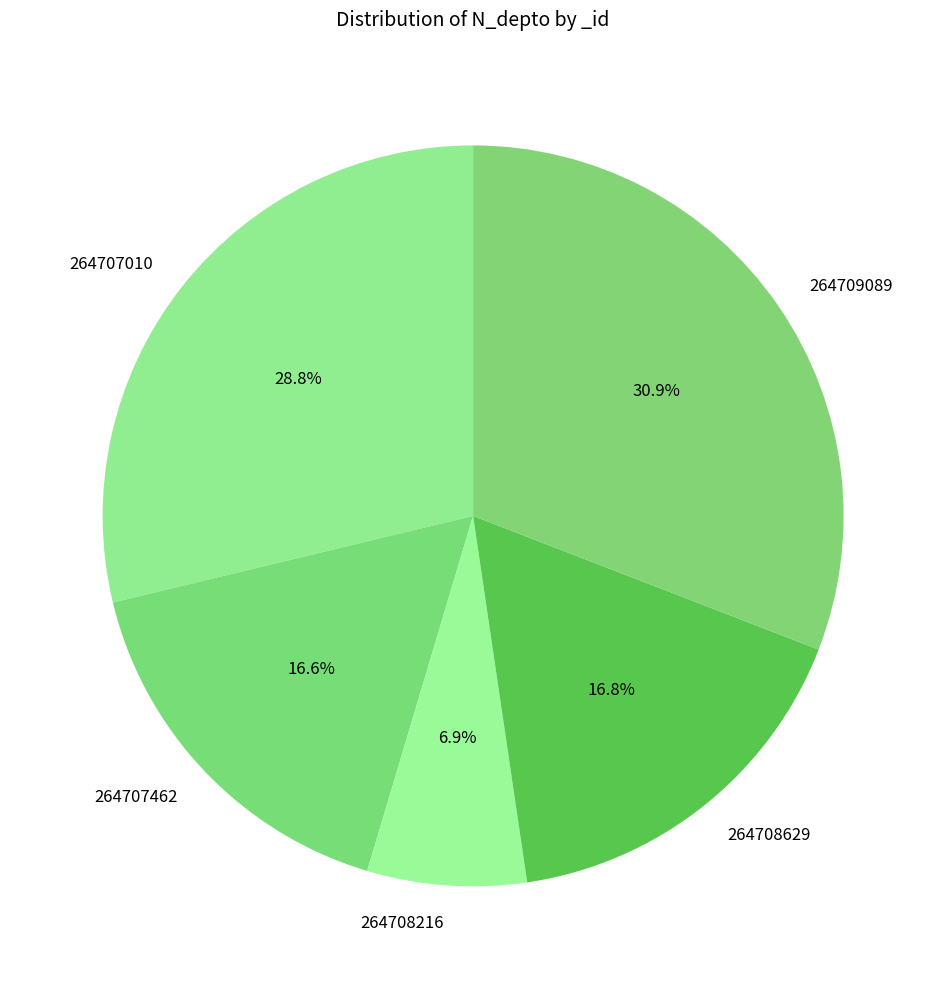

Does 264709089 represent more than half of the total?

No